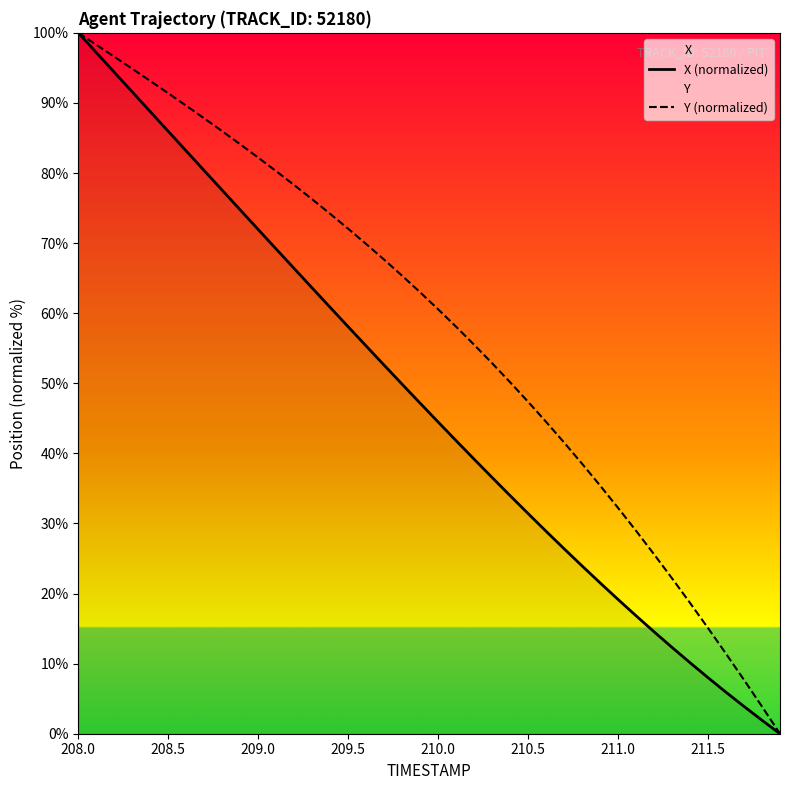

What is the difference between the highest and lowest values at 211.0?

13.1